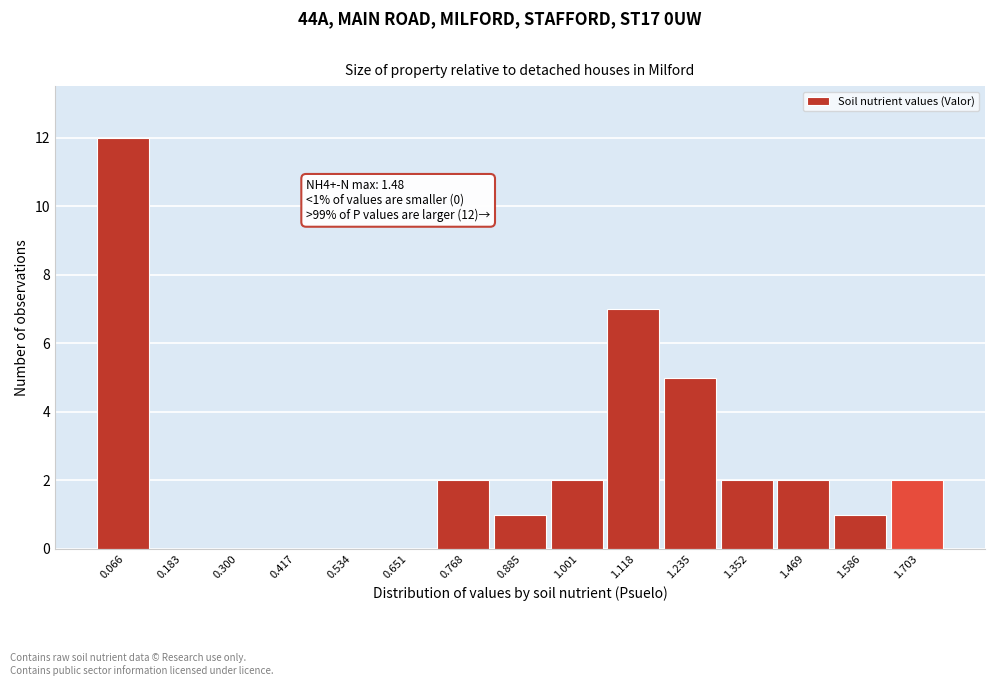

Reading right to left, what are all the values shown in this chart?

1.703=2	1.586=1	1.469=2	1.352=2	1.235=5	1.118=7	1.001=2	0.885=1	0.768=2	0.651=0	0.534=0	0.417=0	0.300=0	0.183=0	0.066=12